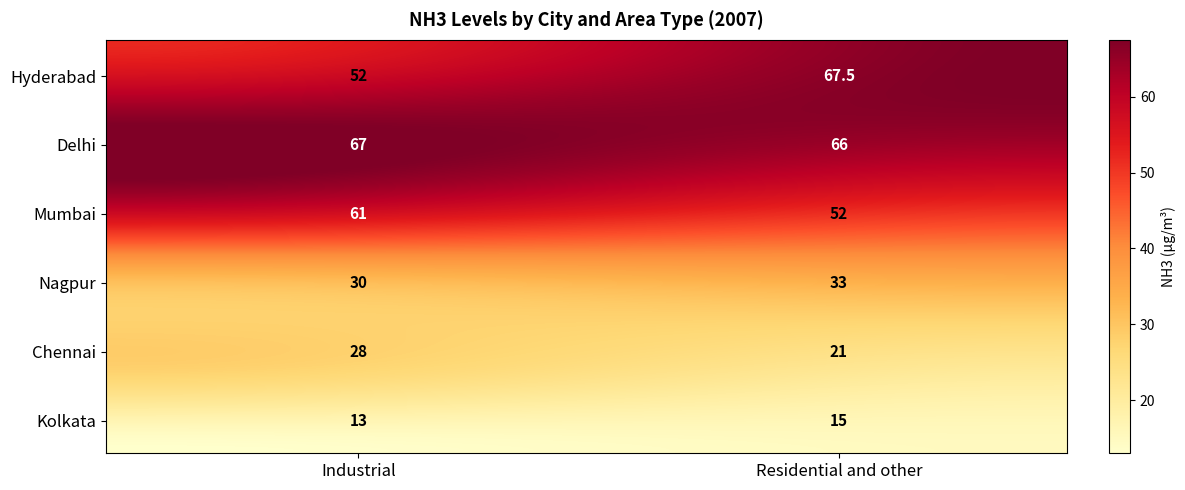

Rank the categories by Mumbai value from highest to lowest.

Industrial, Residential and other